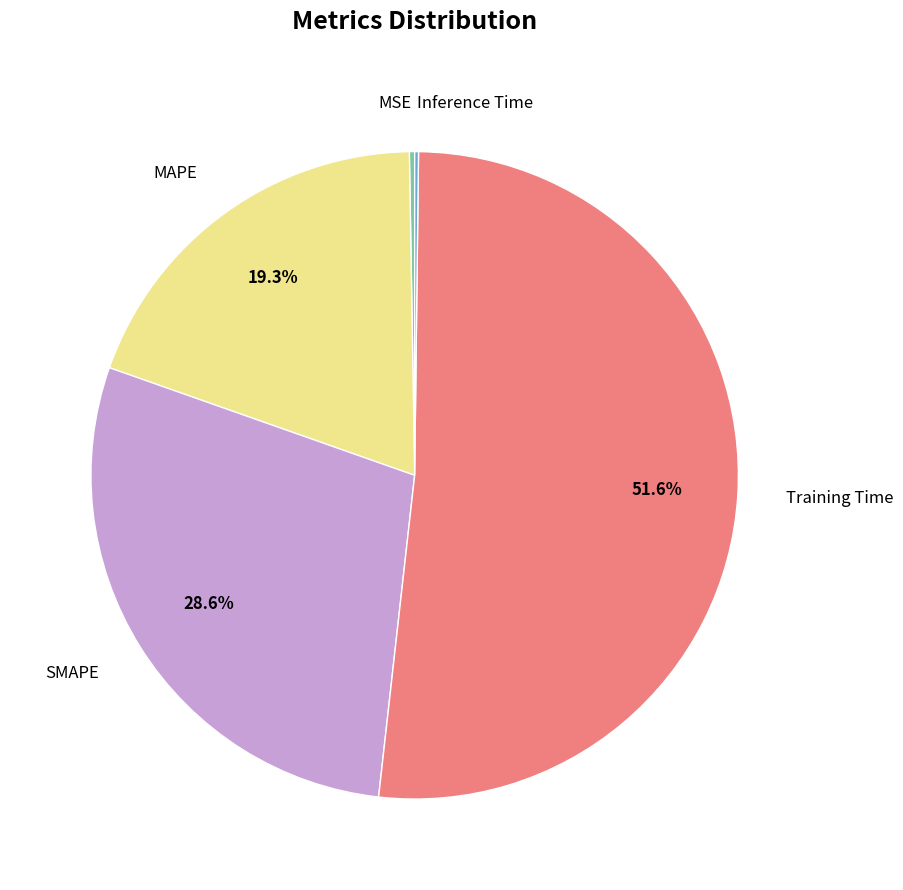

To the nearest percent, what percentage of the pie is MAPE?

19%